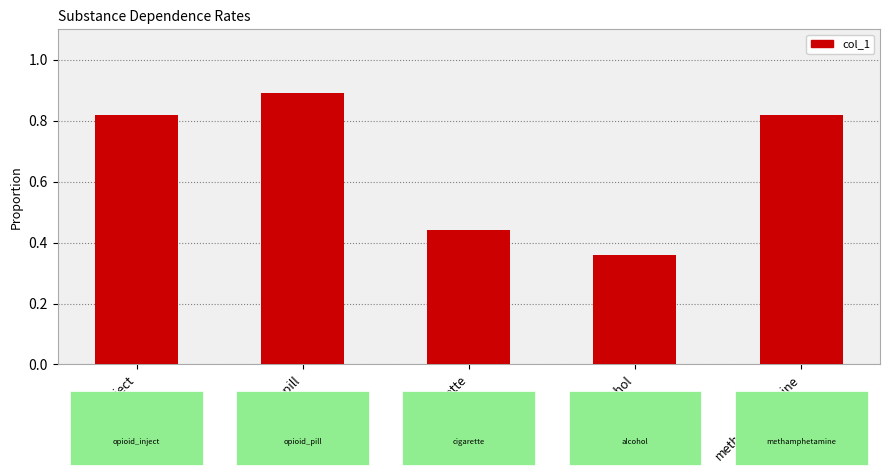

Is it true that the value at opioid_inject is 1.4?

False